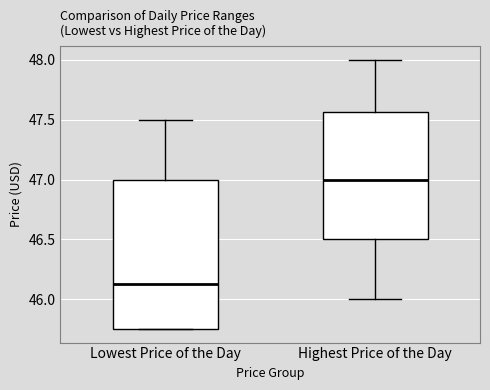

Reading left to right, transcribe this box plot: for each box, give where its median line is, the range the box spans, and where its two whiskers end, as read against the y-axis. The values are not printed on the chart, so give them approximately, as read against the axis.

Lowest Price of the Day: median 46.15, box 45.75 to 47.00, whiskers 45.75 to 47.50
Highest Price of the Day: median 47.00, box 46.50 to 47.55, whiskers 46.00 to 48.00